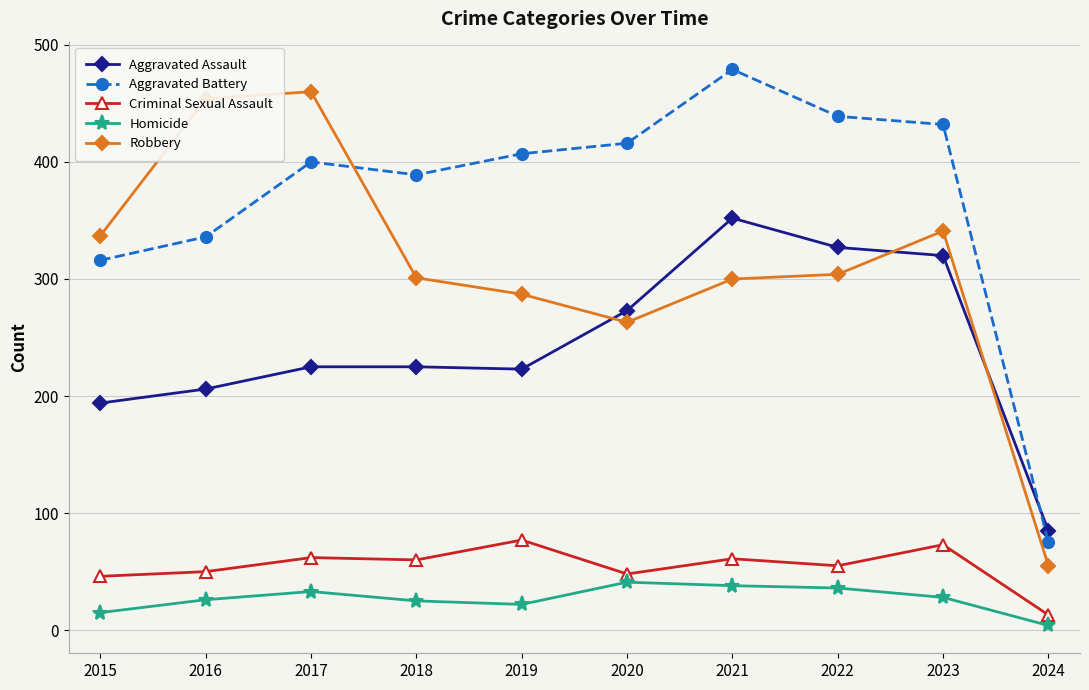

How many data points does each series have?

10